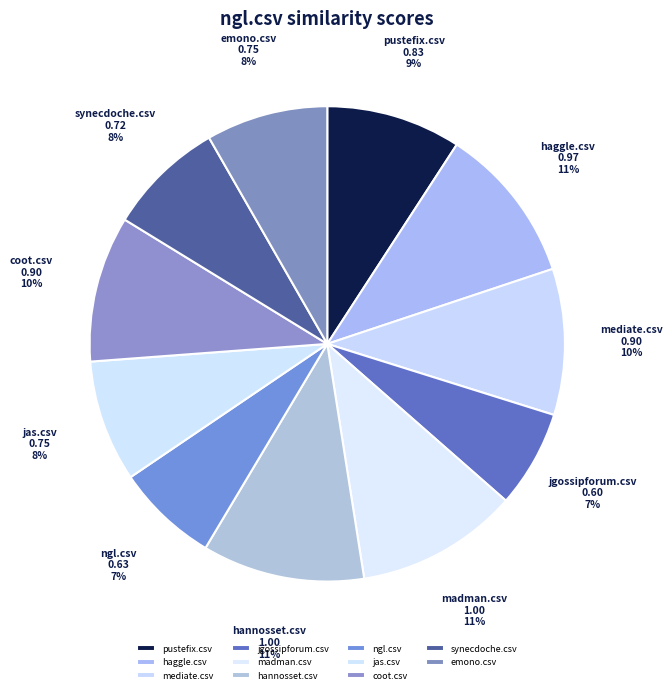

Between jas.csv and ngl.csv, which is larger?

jas.csv